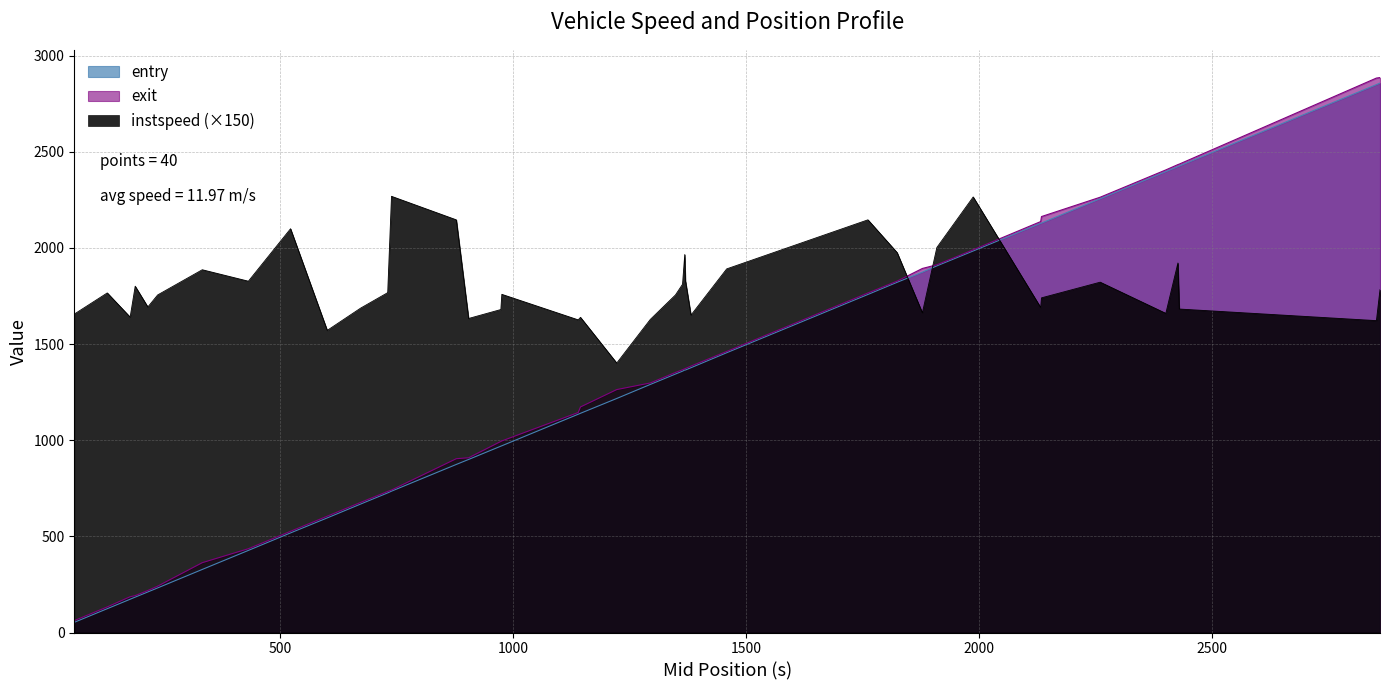

Reading left to right, extract all data points from this chart.

instspeed: 1655.7	1766.0	1640.2	1800.9	1692.9	1755.4	1886.4	1826.9	2099.7	1571.1	1686.9	1767.3	2268.3	2145.9	1633.1	1679.5	1758.6	1625.9	1638.9	1401.3	1628.1	1755.3	1810.8	1965.5	1829.8	1650.6	1890.9	2146.1	1975.5	1662.6	2002.0	2265.0	1690.2	1740.3	1821.8	1659.6	1921.5	1682.1	1621.8	1782.8
entry: 53.0	124.0	173.0	184.0	211.0	232.0	328.0	427.0	518.0	596.0	668.0	726.0	735.0	874.0	900.0	969.0	971.0	1135.0	1140.0	1217.0	1290.0	1344.0	1359.0	1365.0	1365.0	1377.0	1454.9	1758.0	1821.2	1874.0	1906.5	1984.0	2128.0	2129.0	2256.0	2397.0	2423.0	2426.0	2849.0	2857.0
exit: 61.9	133.2	186.1	191.8	218.6	241.1	363.1	435.8	526.3	604.9	676.5	733.6	741.0	903.8	908.7	993.6	996.2	1144.0	1172.9	1263.3	1297.7	1352.2	1366.5	1371.2	1373.0	1385.3	1461.5	1765.6	1827.3	1893.1	1912.3	1990.1	2136.9	2163.0	2263.6	2405.5	2433.3	2435.9	2883.1	2885.6